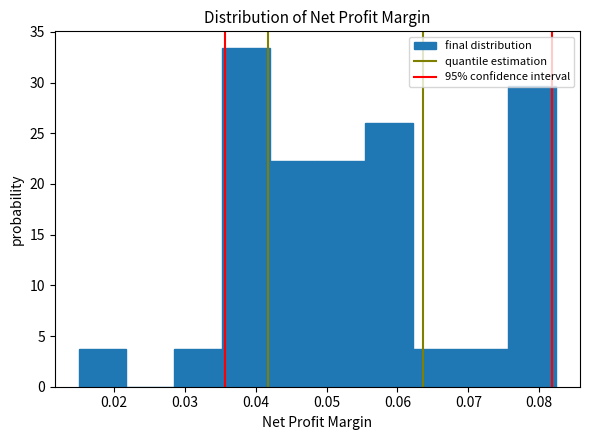

Reading left to right, transcribe this chart: for each bar, give the range it covers on the x-axis and its height. Neither the bar edges nor the heights are printed on the chart, so give them approximately, as read against the axes.

0.015 to 0.022: 3.5
0.022 to 0.028: 0
0.028 to 0.035: 3.5
0.035 to 0.042: 33.5
0.042 to 0.049: 22.5
0.049 to 0.055: 22.5
0.055 to 0.062: 26.0
0.062 to 0.069: 3.5
0.069 to 0.076: 3.5
0.076 to 0.082: 29.5